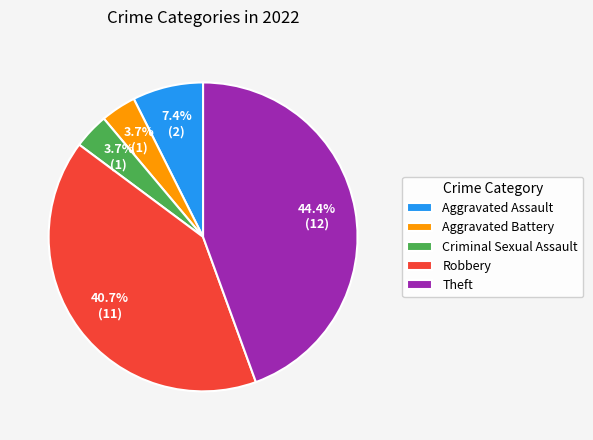

Is Theft the majority of the pie?

No